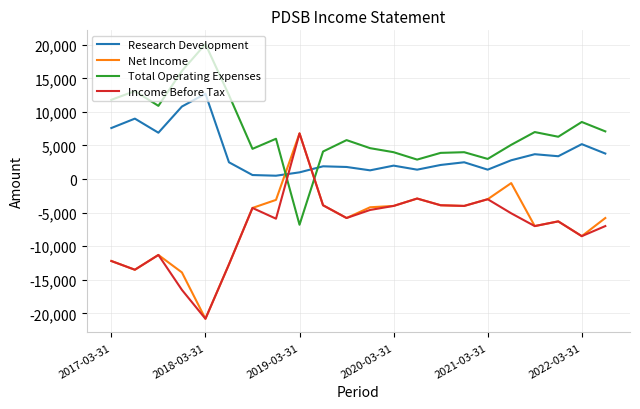

What is the difference between the maximum and minimum values in the Net Income series?

27600